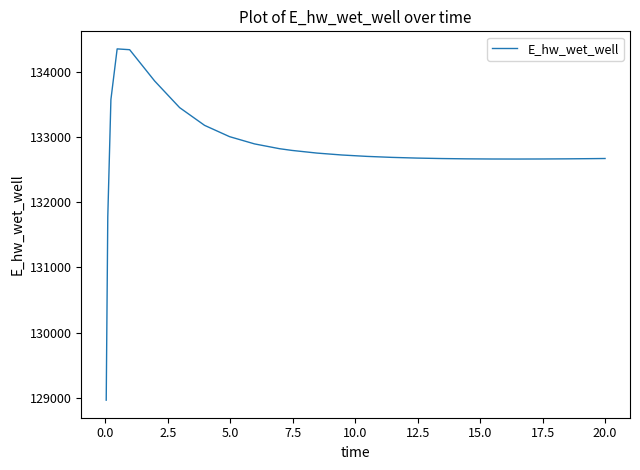

What is the difference between the maximum and minimum values?

5383.1